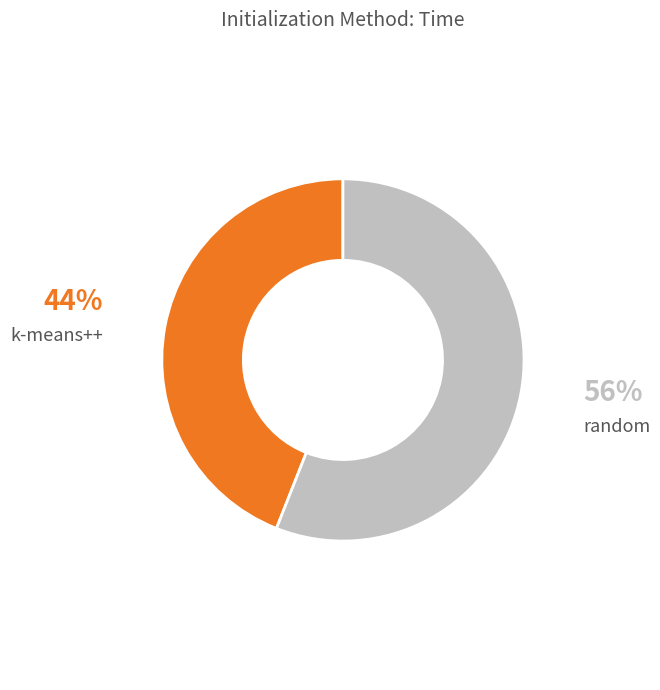

To the nearest percent, what is the average slice percentage?

50%